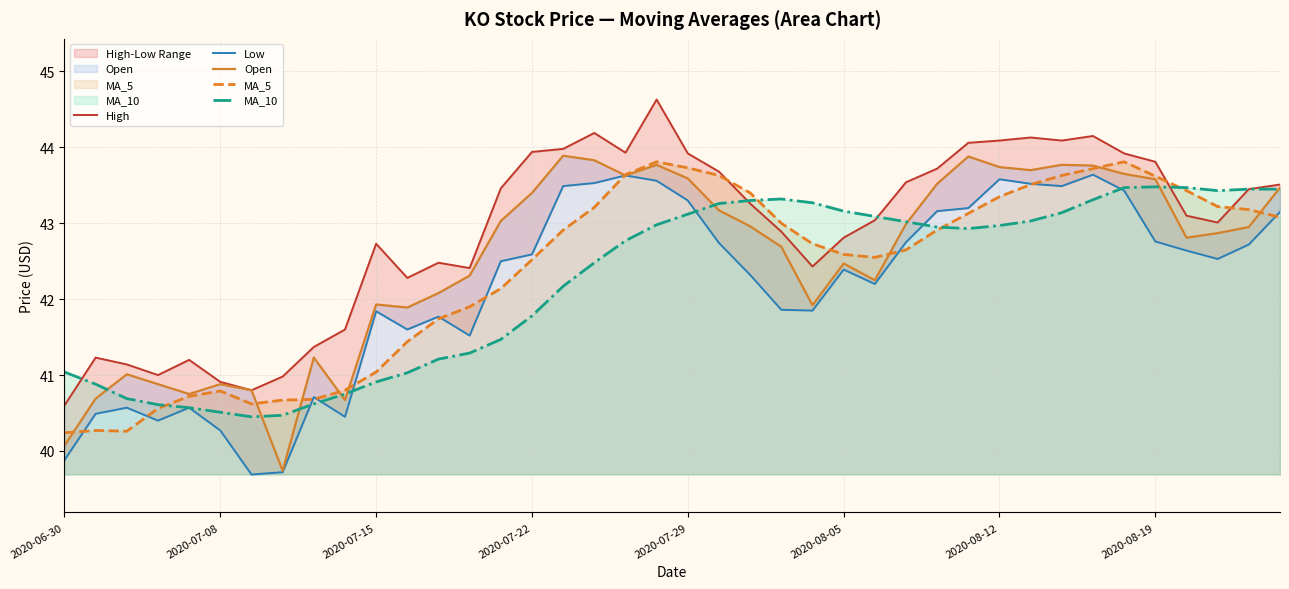

What is the minimum value for Open?

39.7